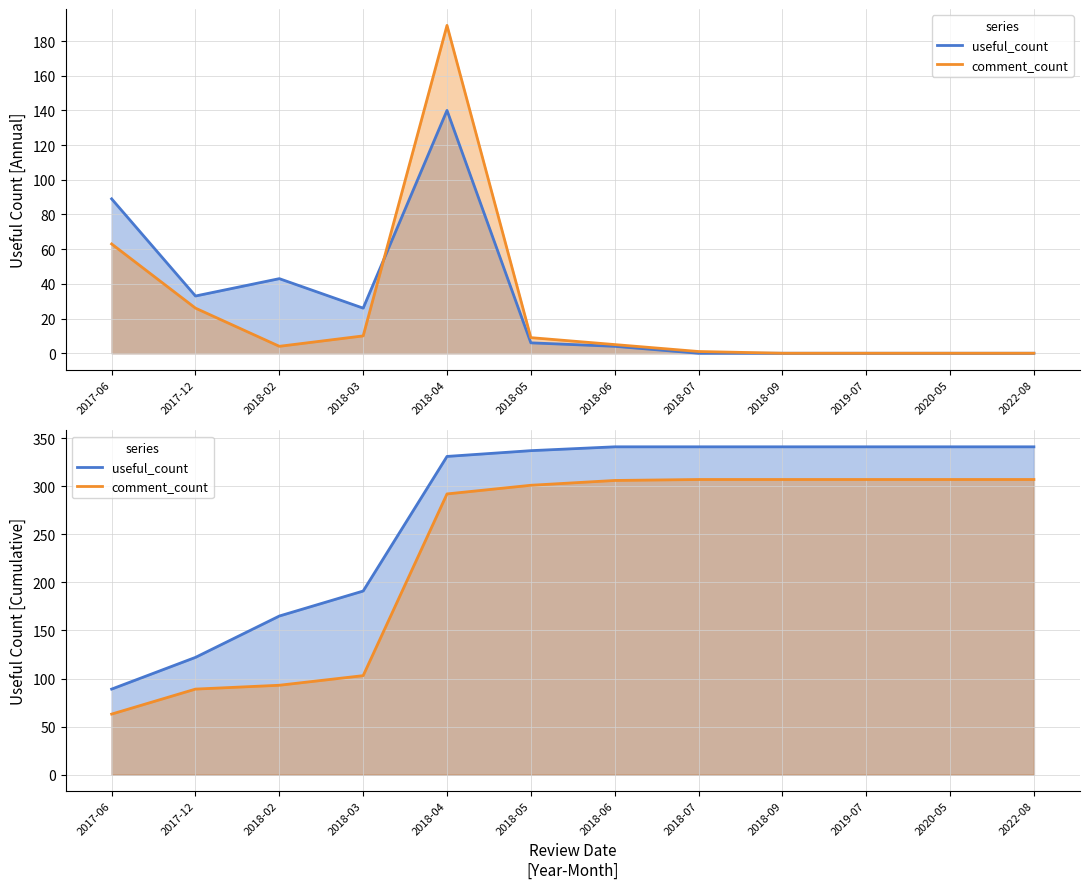

Which category has the lowest value in the comment_count series?

2017-06